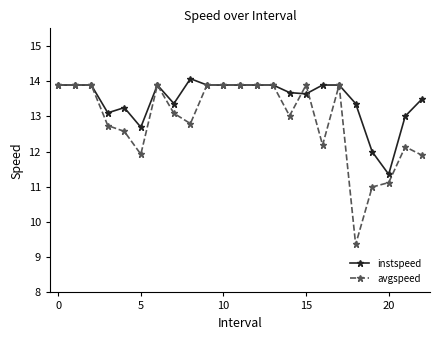

List the series in order of their overall mean, highest first.

instspeed, avgspeed